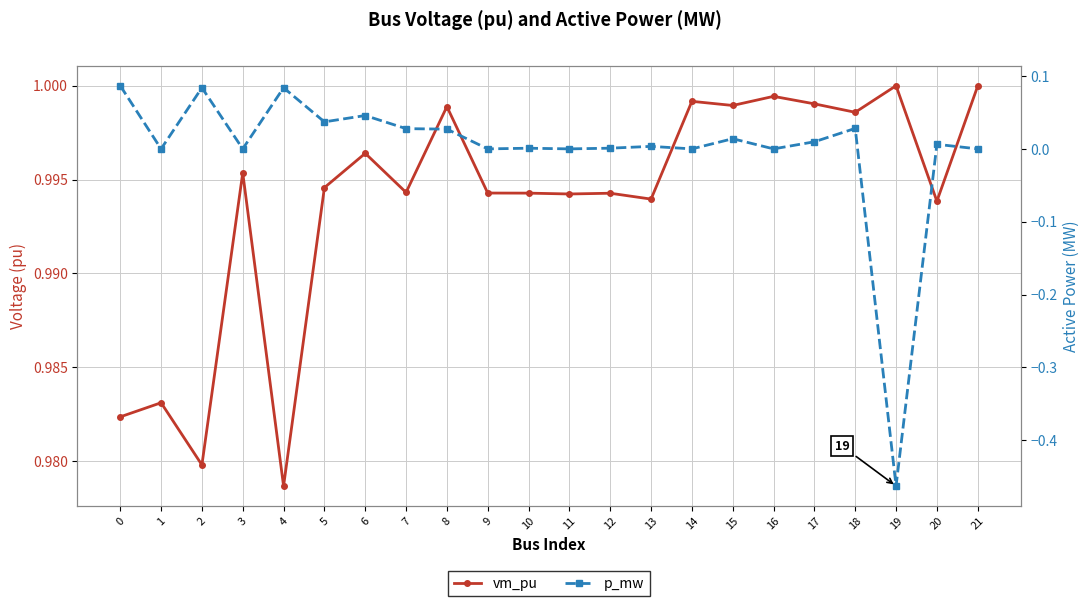

True or false: vm_pu and p_mw intersect in this chart.

False